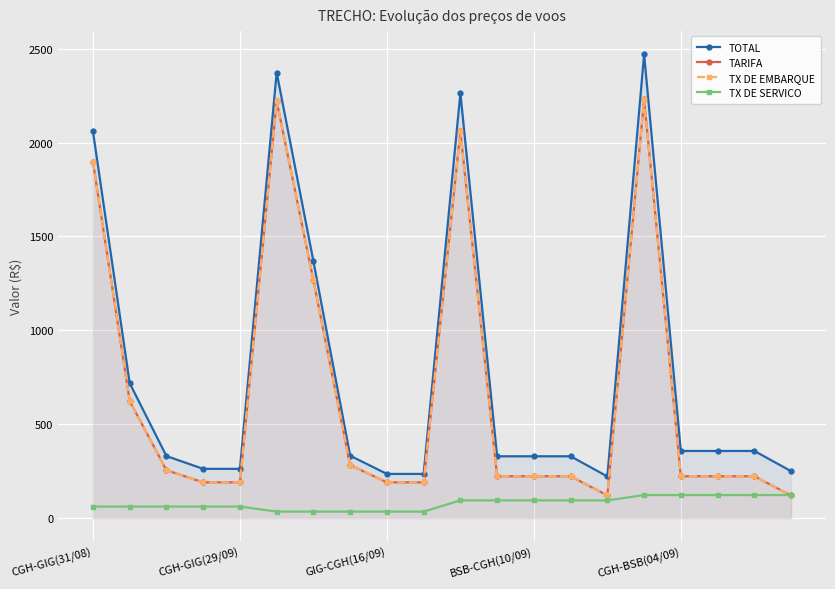

What is the total value across all series at 5?

6850.4